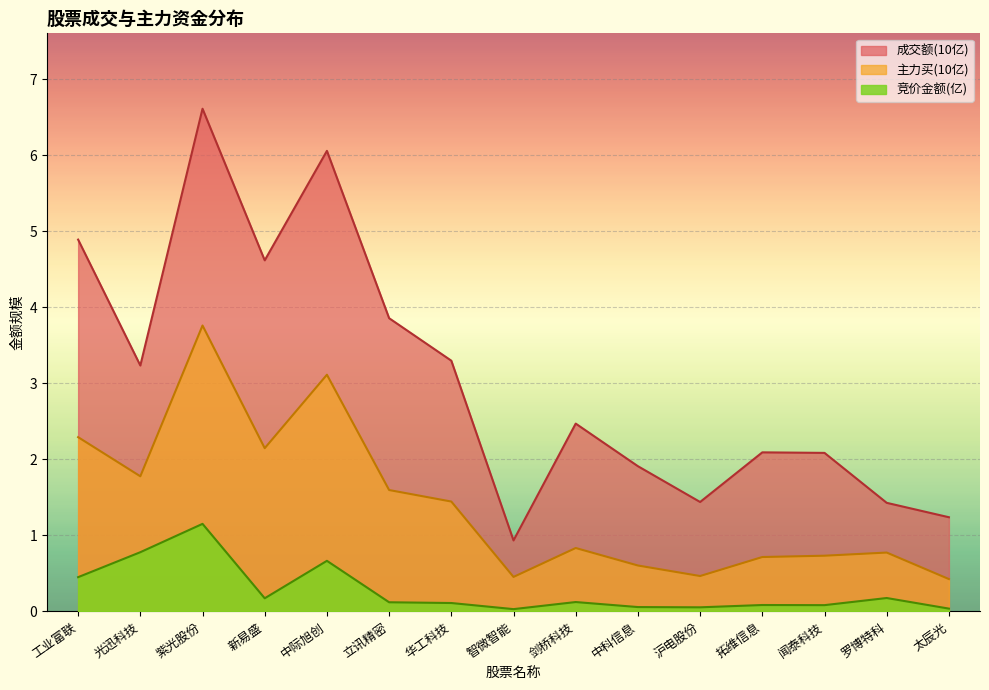

Read the 主力买 value at 智微智能.

0.5